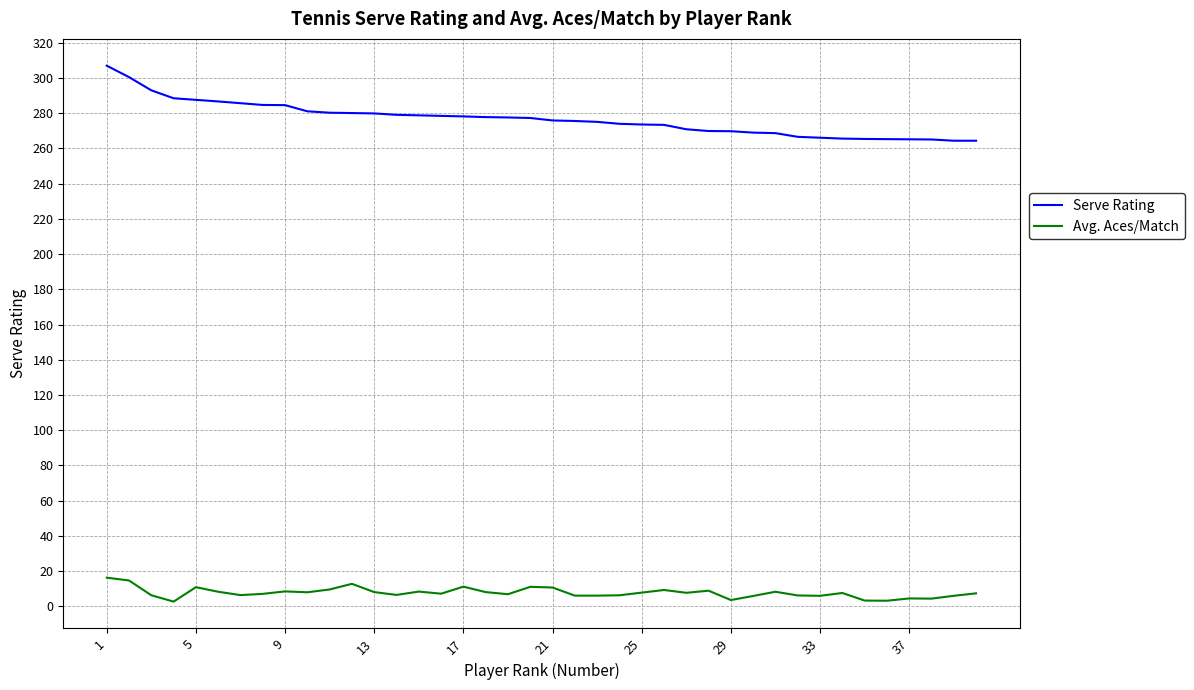

Which series has the largest range (max minus min)?

Serve Rating